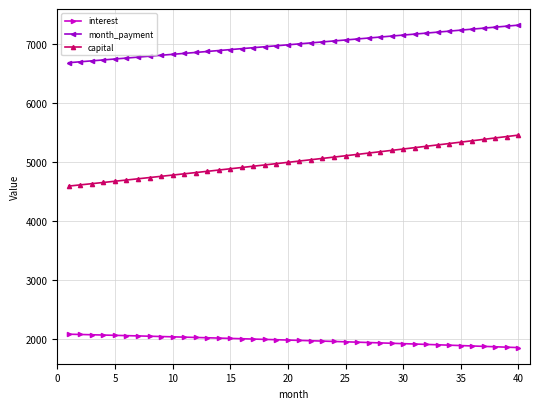

True or false: month_payment and capital intersect in this chart.

False